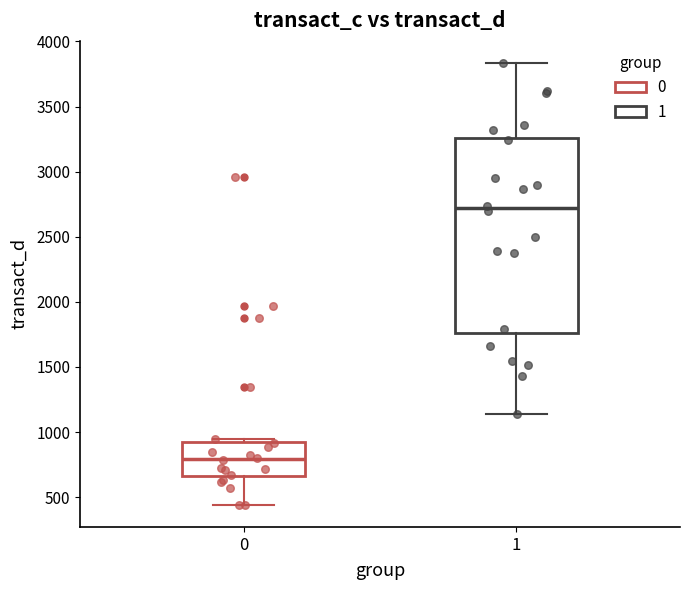

Reading left to right, transcribe this box plot: for each box, give where its median line is, the range the box spans, and where its two whiskers end, as read against the y-axis. The values are not printed on the chart, so give them approximately, as read against the axis.

0: median 800, box 650 to 900, whiskers 450 to 950
1: median 2700, box 1750 to 3250, whiskers 1150 to 3850